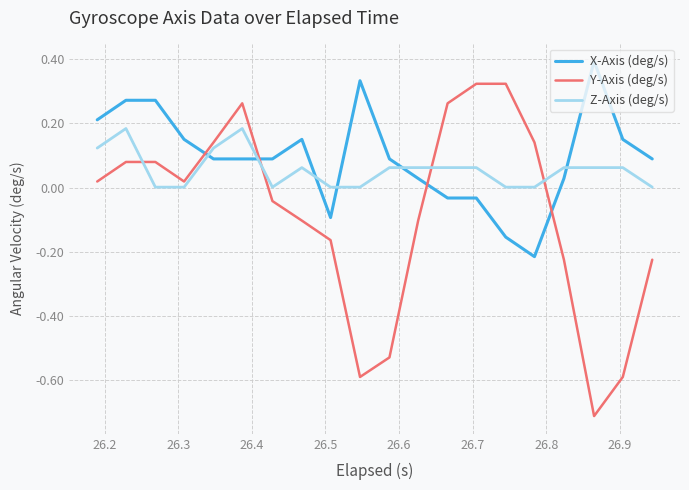

True or false: Z-Axis (deg/s) and Y-Axis (deg/s) cross at least once.

True